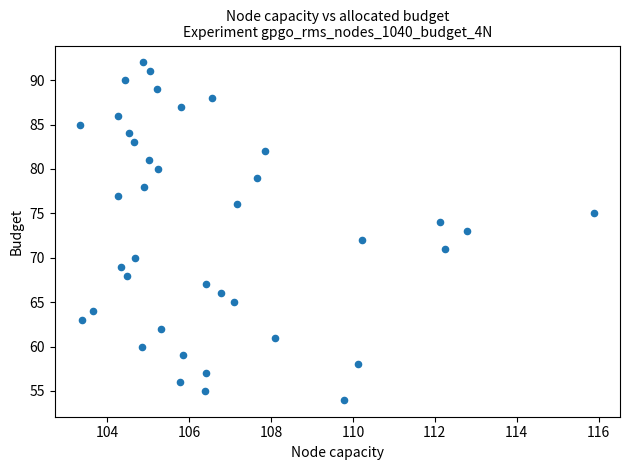

What is the range of Y values (max minus min)?

38